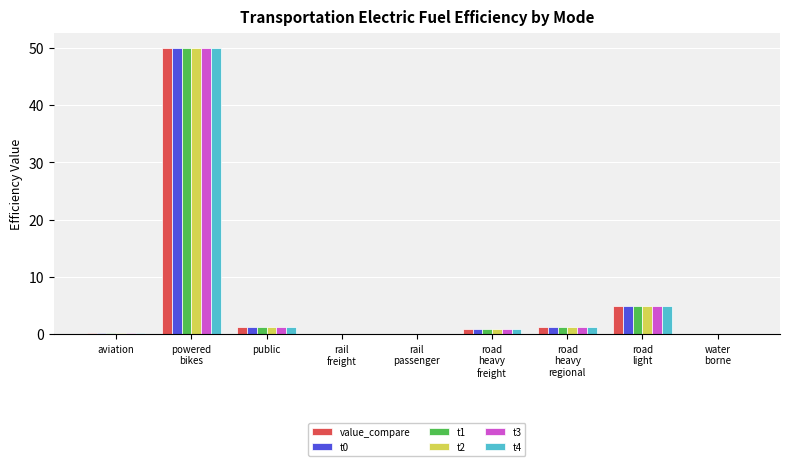

What value does the value_compare series have at road
heavy
regional?

1.3